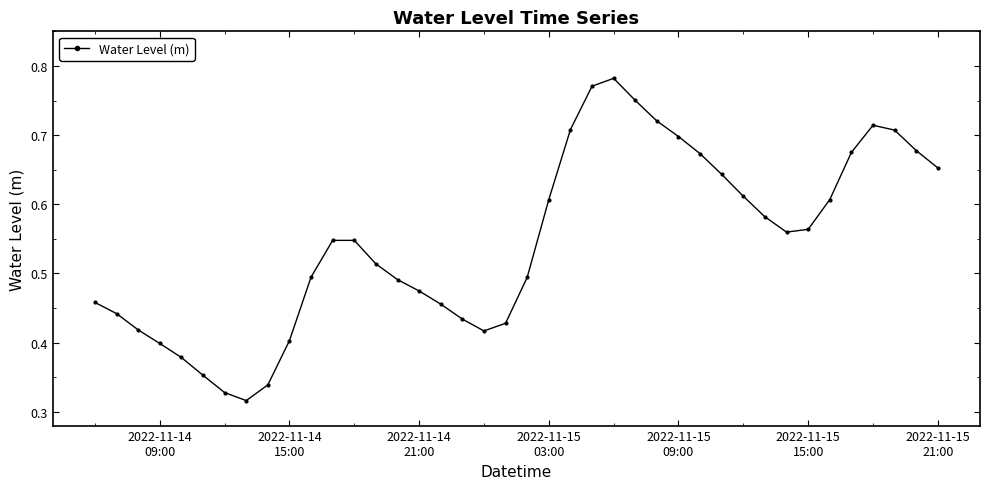

How many interior local valleys (lower than both neighbors) does the data have?

3